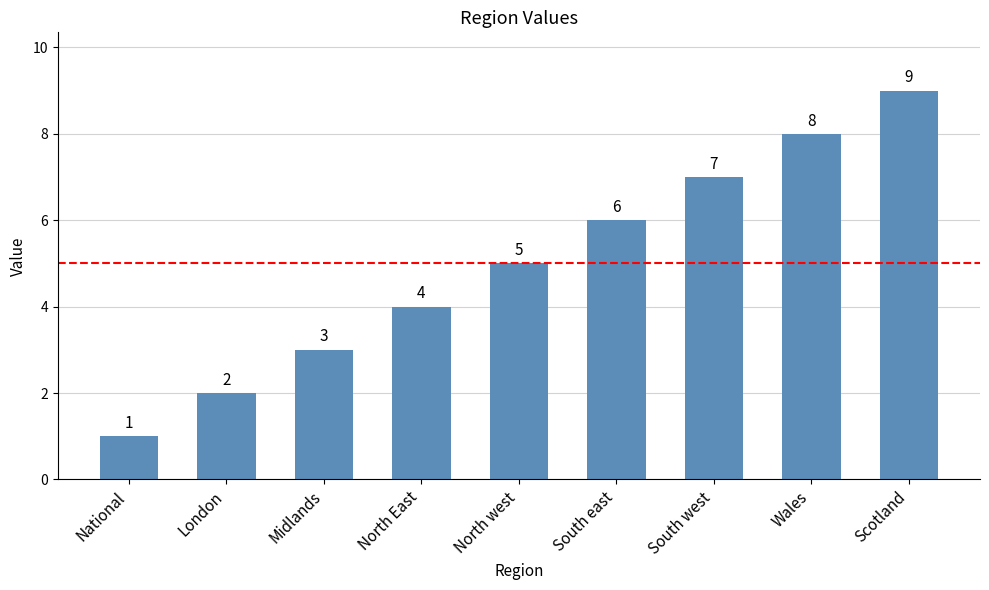

What value does the data have at North west?

5